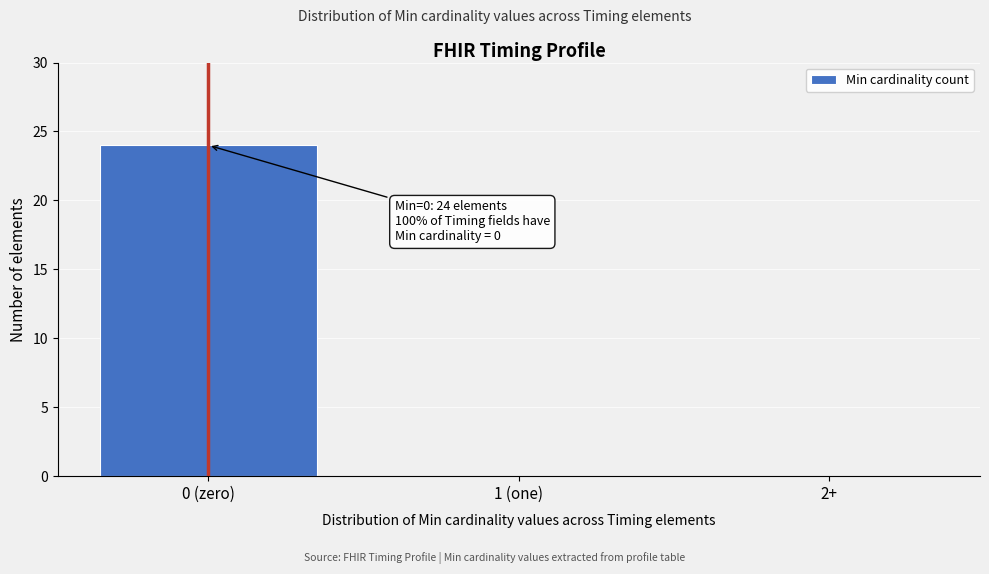

Reading left to right, transcribe all the data shown in this chart.

0 (zero)=24	1 (one)=0	2+=0